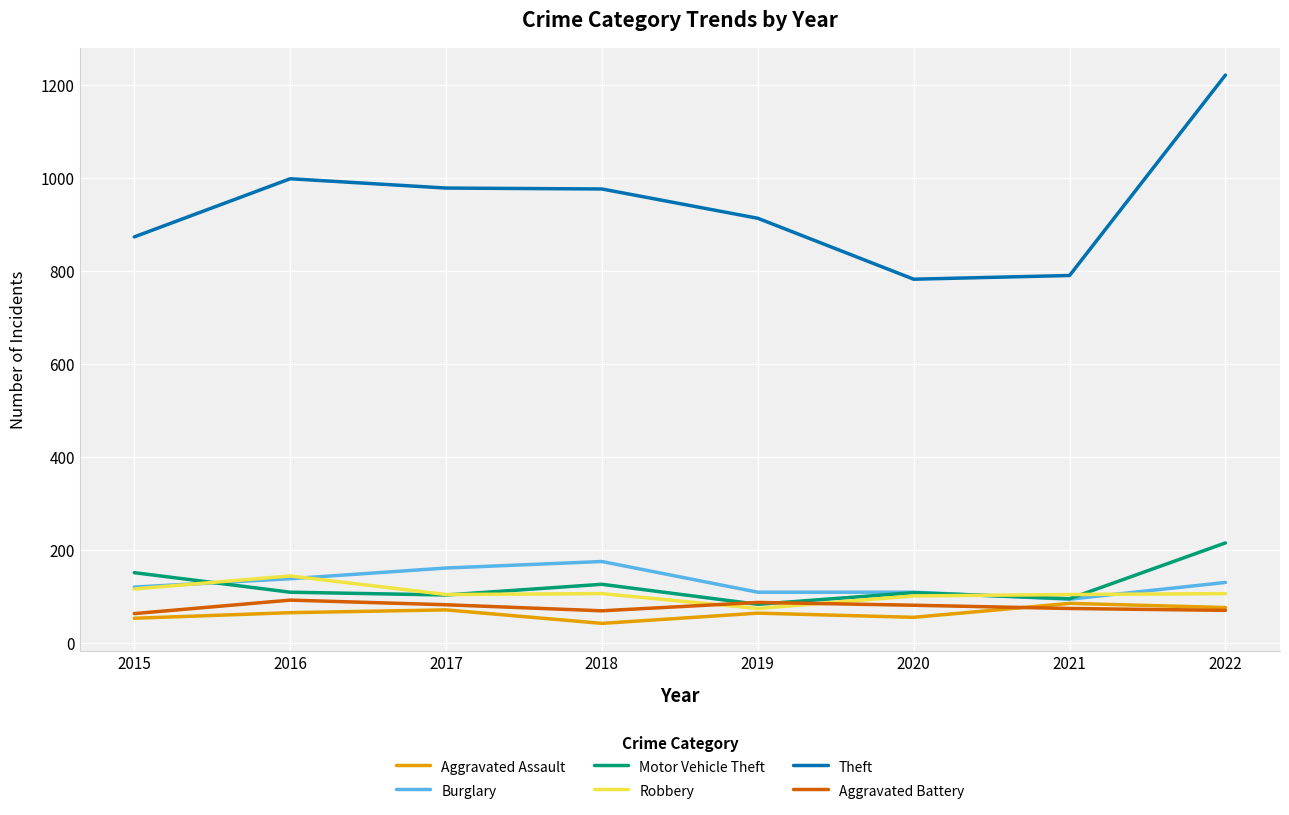

True or false: Theft has more than 0 points higher than both neighbors.

True